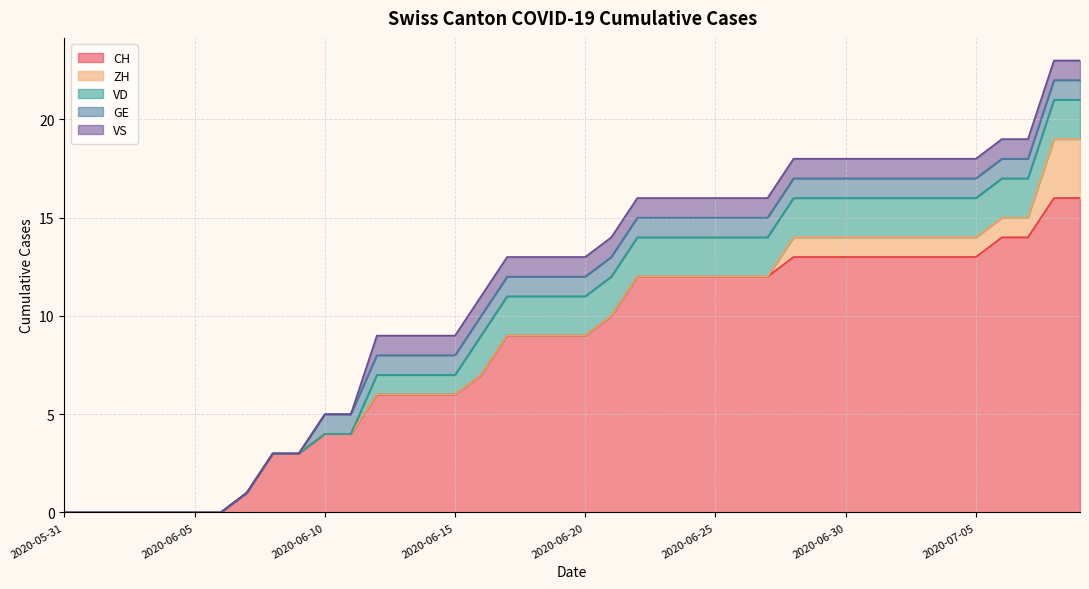

What are all the series names shown in the legend?

CH, ZH, VD, GE, VS